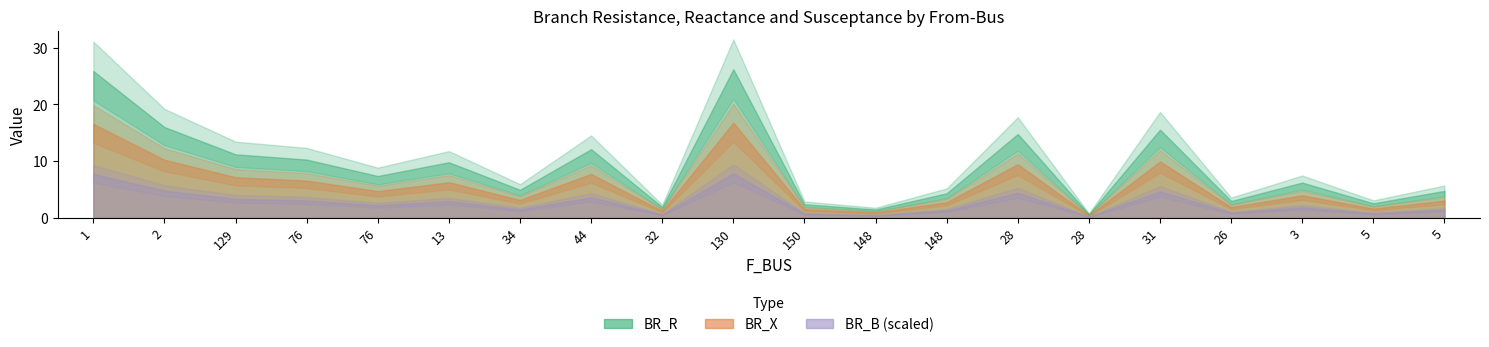

Read the BR_R value at 26.

3.0